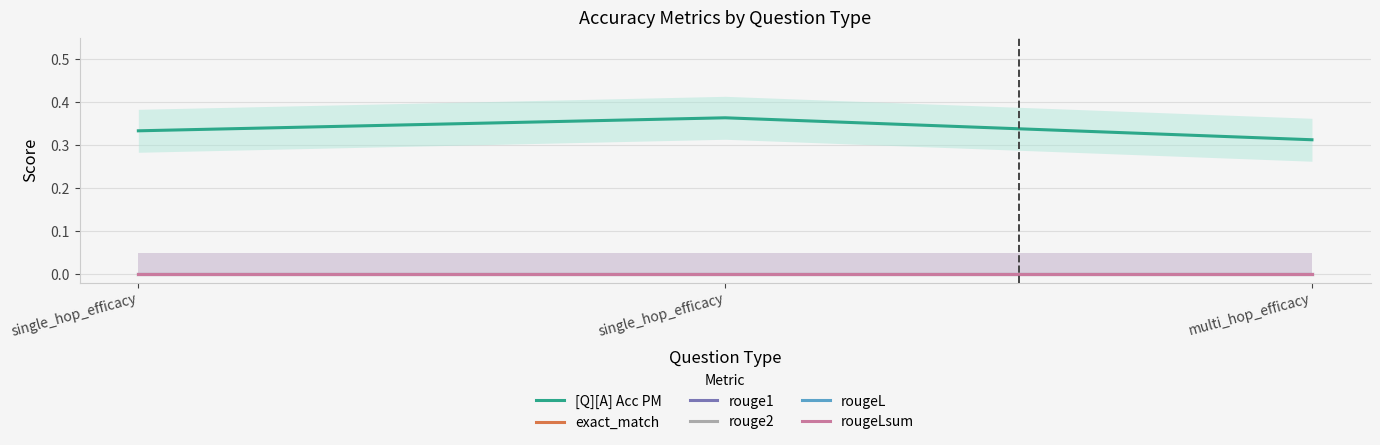

Which category has the lowest value across all series?

single_hop_efficacy